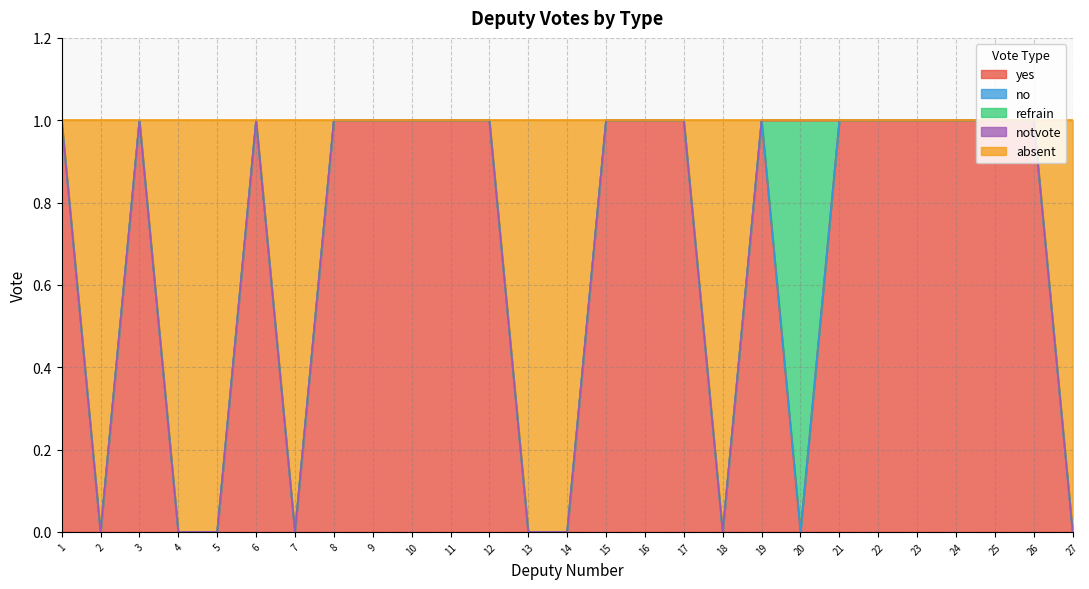

Which series has the widest spread of values?

yes